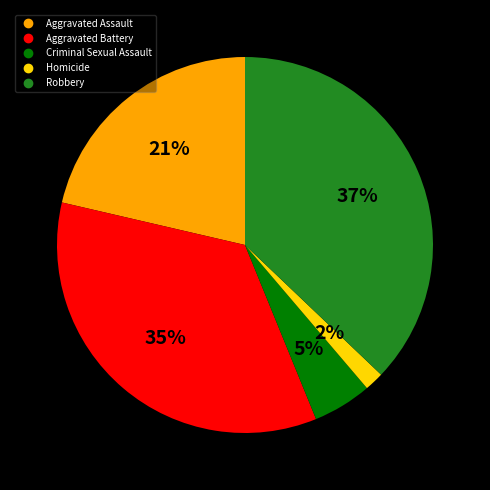

Count the number of slices in the pie.

5